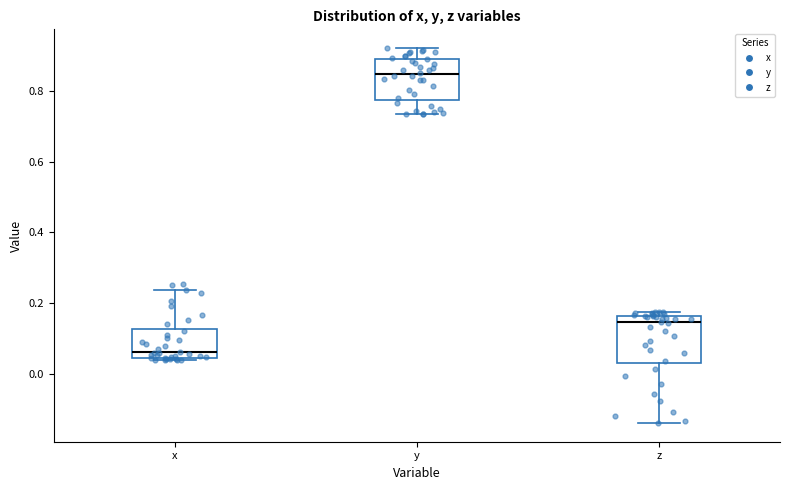

Reading left to right, read every box against the y-axis: the position of its median line, the range the box covers, and the ends of its whiskers. The values are not printed on the chart, so give them approximately, as read against the axis.

x: median 0.06, box 0.04 to 0.12, whiskers 0.04 (just below the box's lower edge) to 0.24
y: median 0.84, box 0.78 to 0.90, whiskers 0.74 to 0.92
z: median 0.14, box 0.02 to 0.16, whiskers -0.14 to 0.18